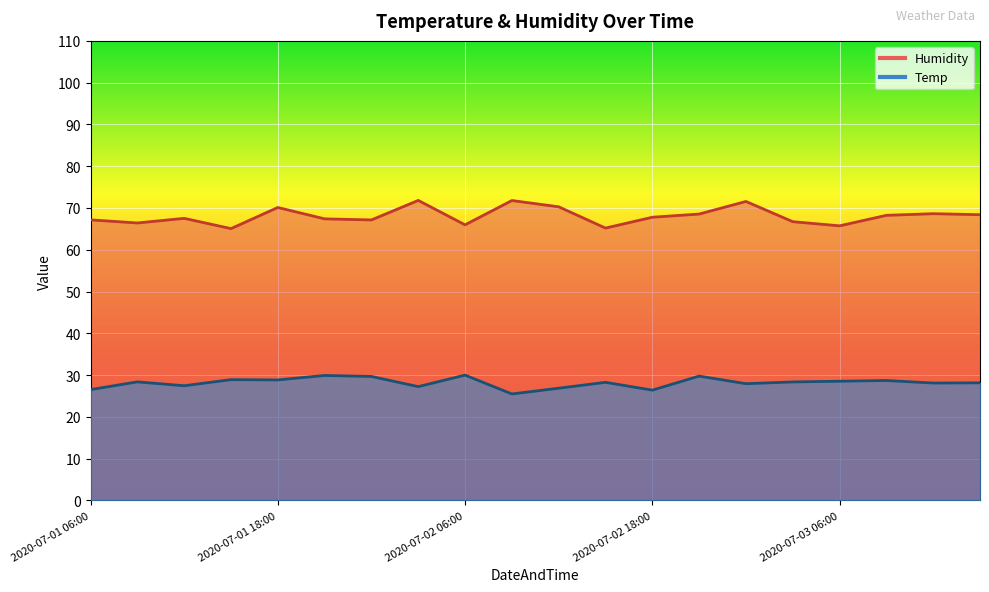

At which label is Humidity closest to 68?

2020-07-02 18:00